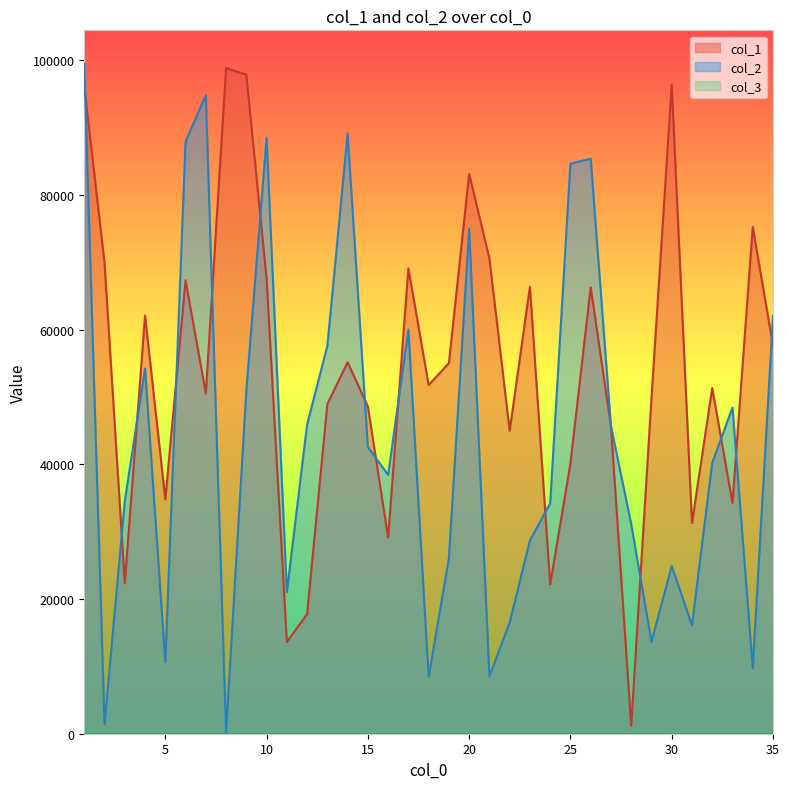

What is the difference between the highest and lowest values at 27?

27